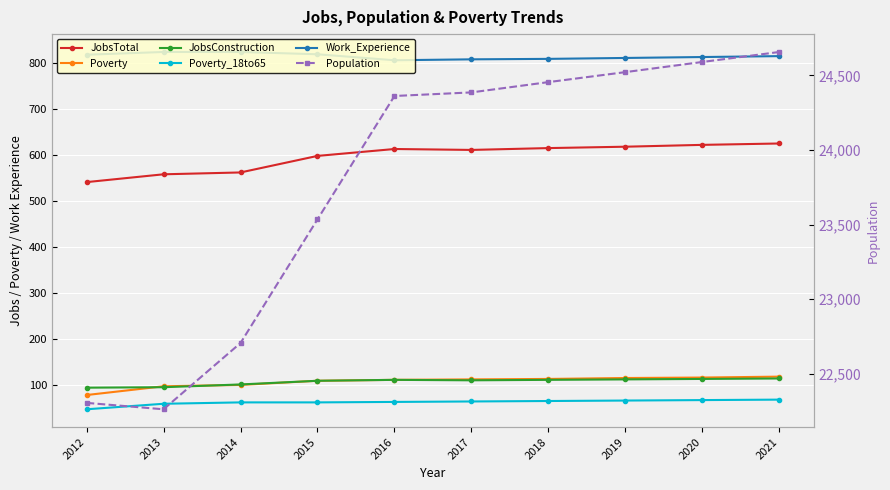

What is the value of the JobsTotal point at the 7th from the left?

616